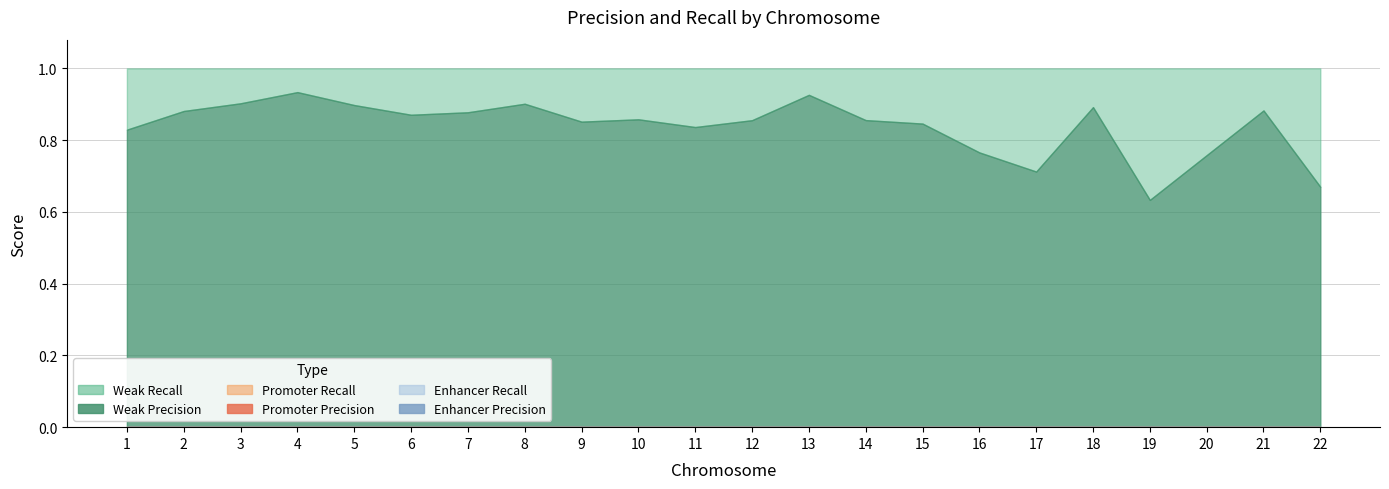

Which category has the highest value across all series?

2